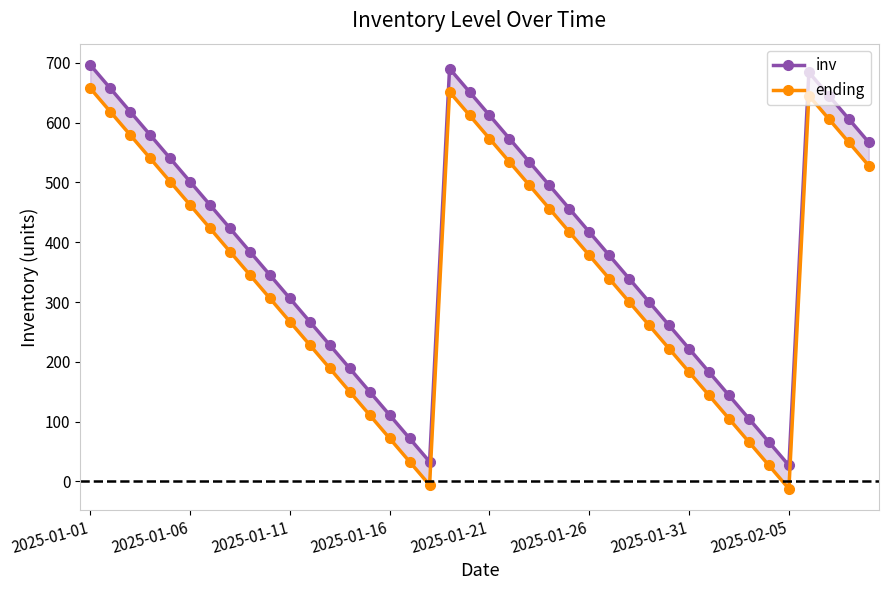

How many data points in ending are less than 378?

20